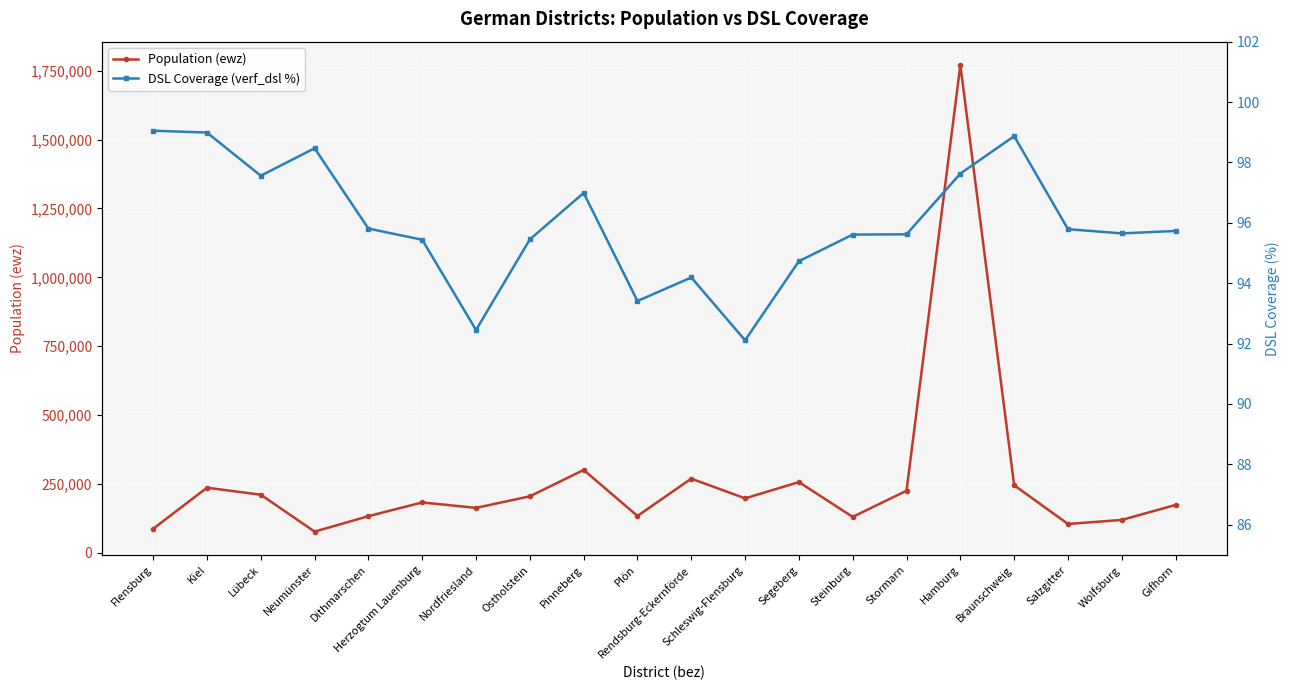

Rank the series at Braunschweig from highest to lowest value.

Population (ewz), DSL Coverage (verf_dsl %)